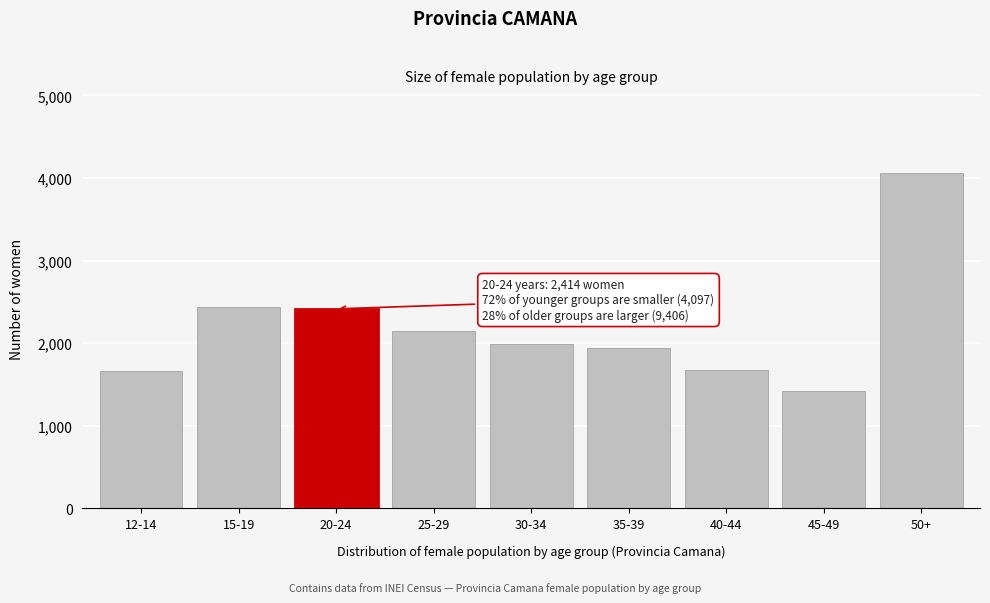

The value at 20-24 is 2414. True or false?

True